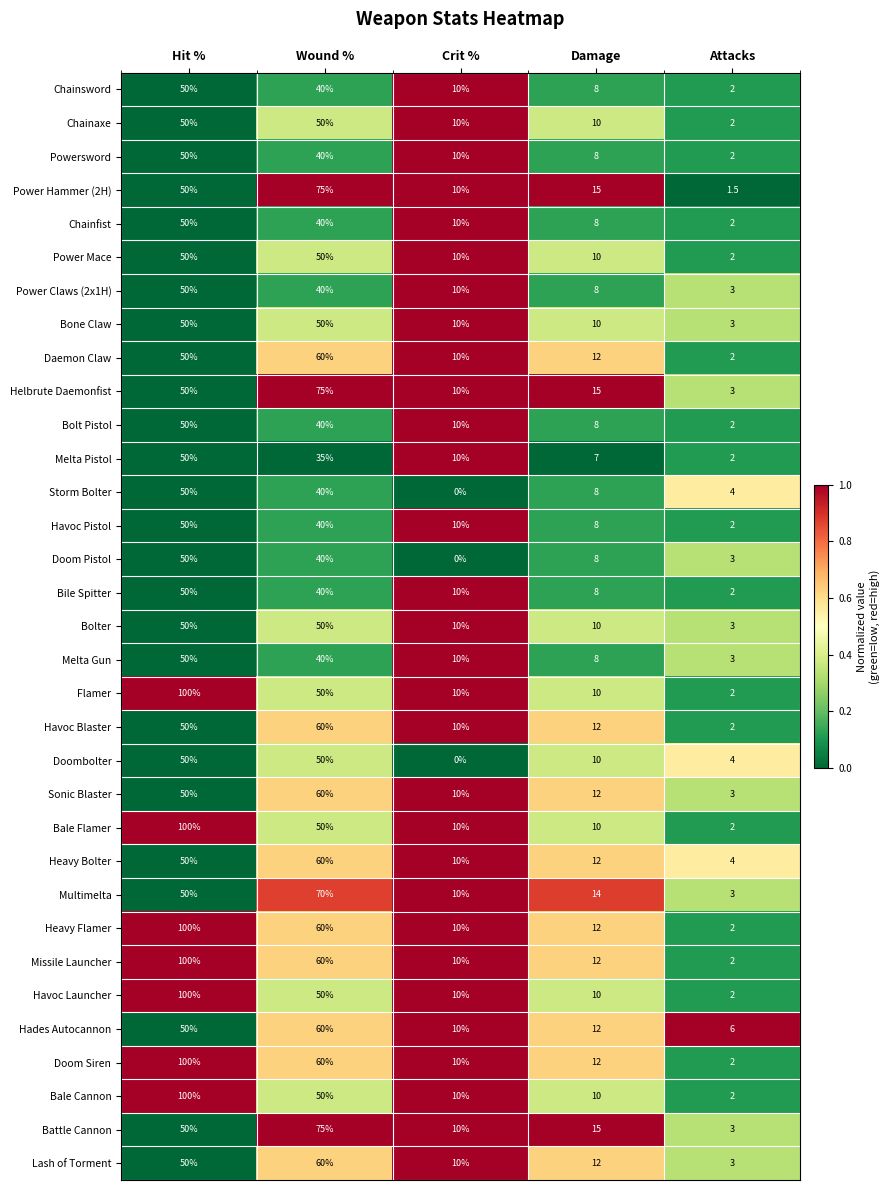

The Power Claws (2x1H) series shows 0.9 at Attacks. True or false?

False